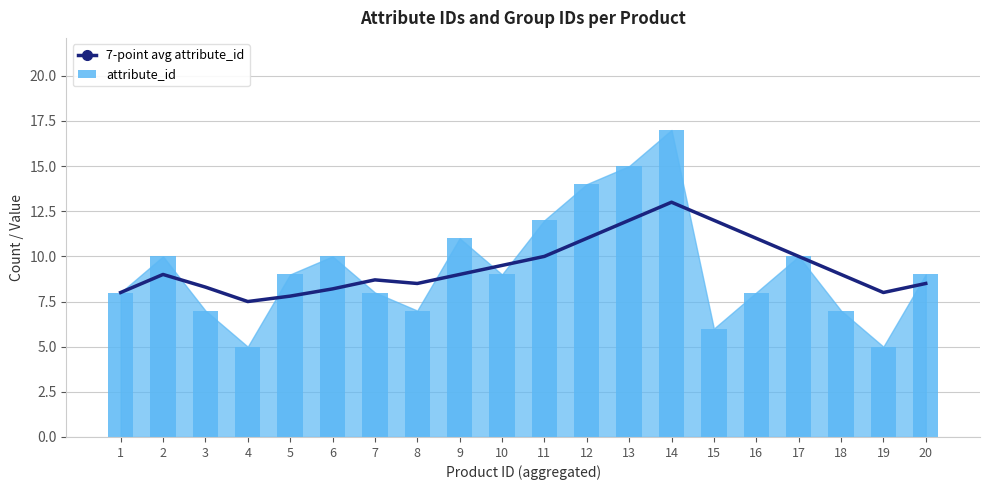

Where does the attribute_id series first go above 9?

2